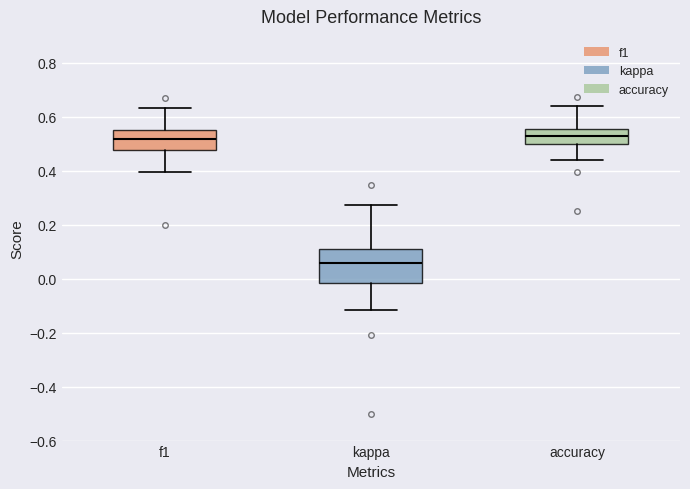

Reading left to right, transcribe this box plot: for each box, give where its median line is, the range the box spans, and where its two whiskers end, as read against the y-axis. The values are not printed on the chart, so give them approximately, as read against the axis.

f1: median 0.52, box 0.48 to 0.56, whiskers 0.40 to 0.64
kappa: median 0.06, box -0.02 to 0.12, whiskers -0.12 to 0.28
accuracy: median 0.52, box 0.50 to 0.56, whiskers 0.44 to 0.64